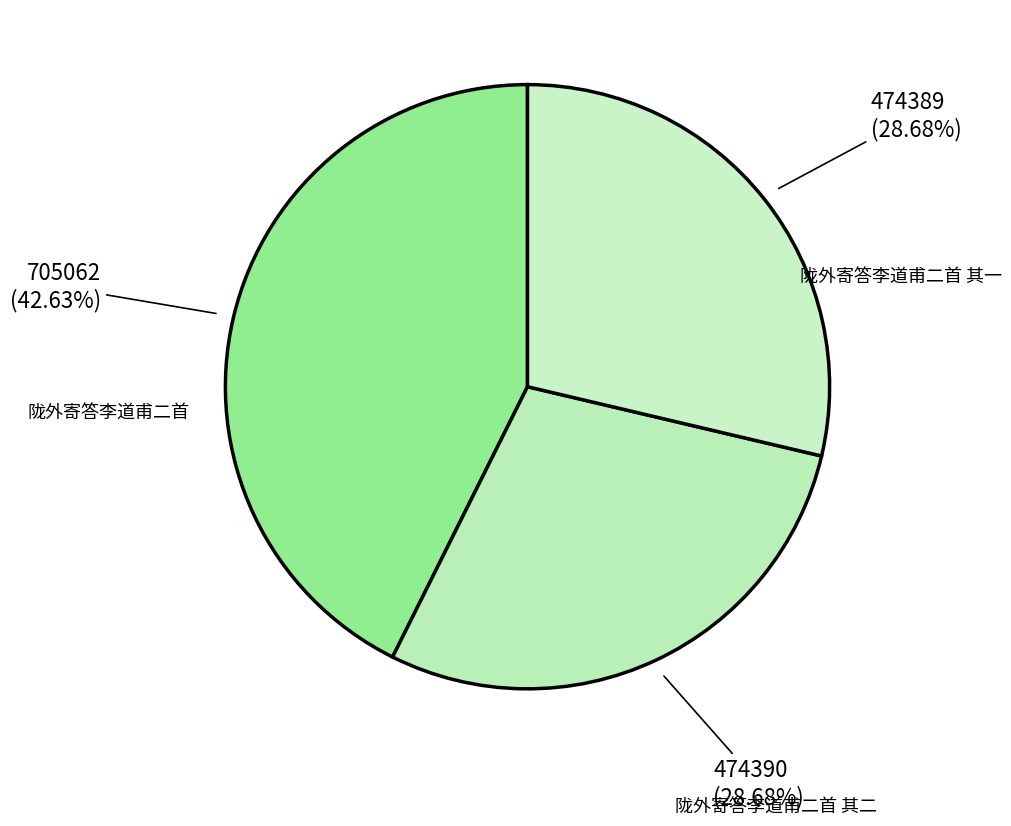

How many slices are in this pie chart?

3